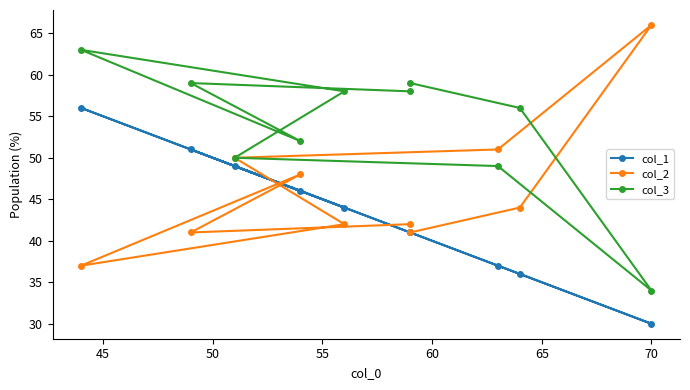

Rank the series by their maximum value, from highest to lowest.

col_2, col_3, col_1